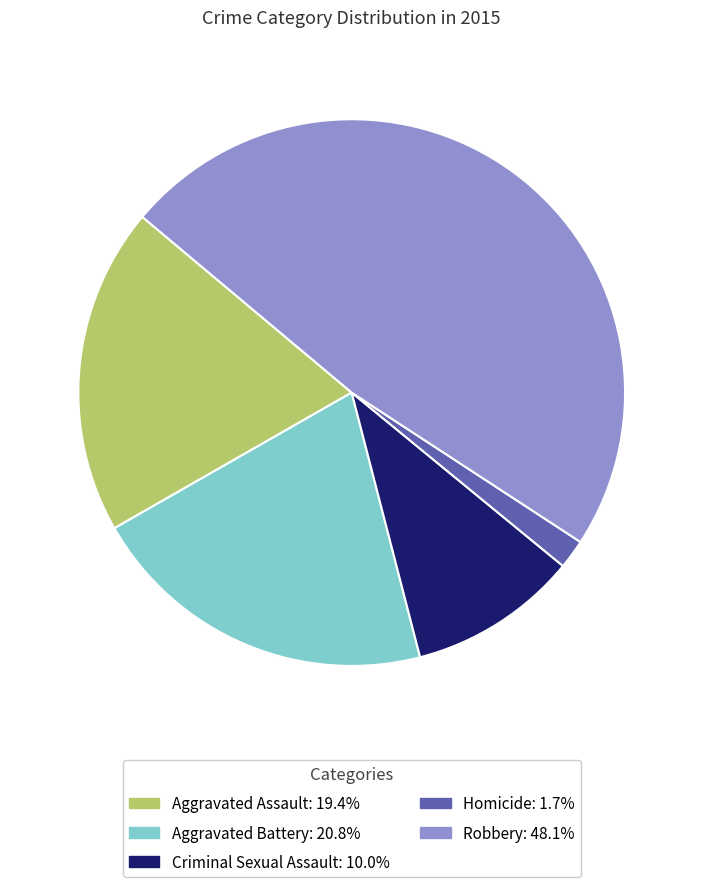

Is the sum of Homicide and Aggravated Assault greater than half?

No